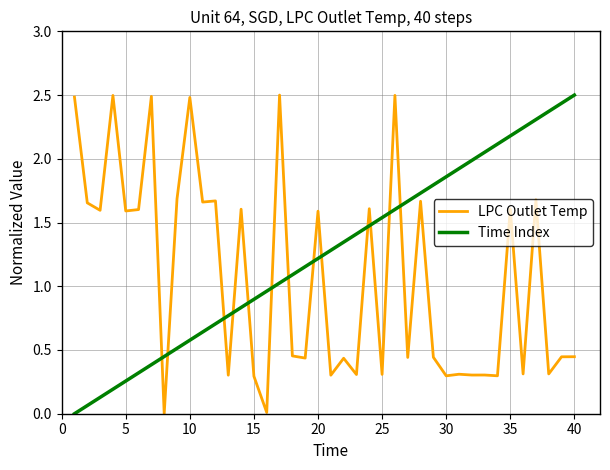

Which series has the largest total across all categories?

Time Index